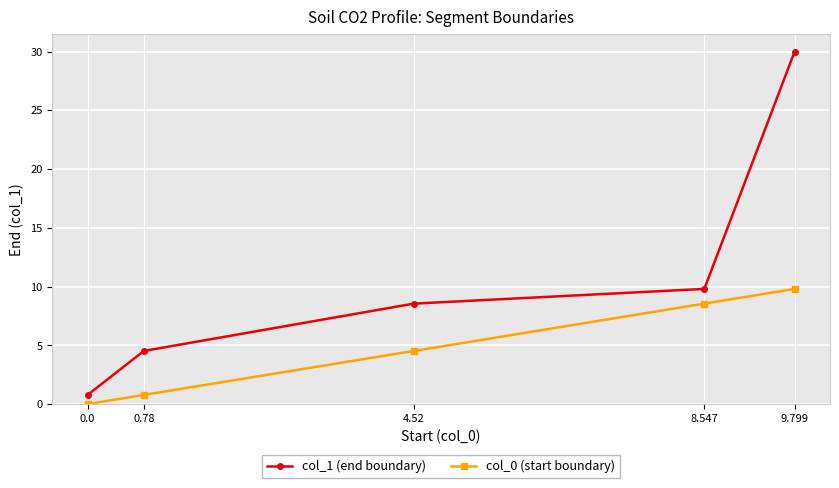

At which label does col_1 (end boundary) first exceed 8?

4.52